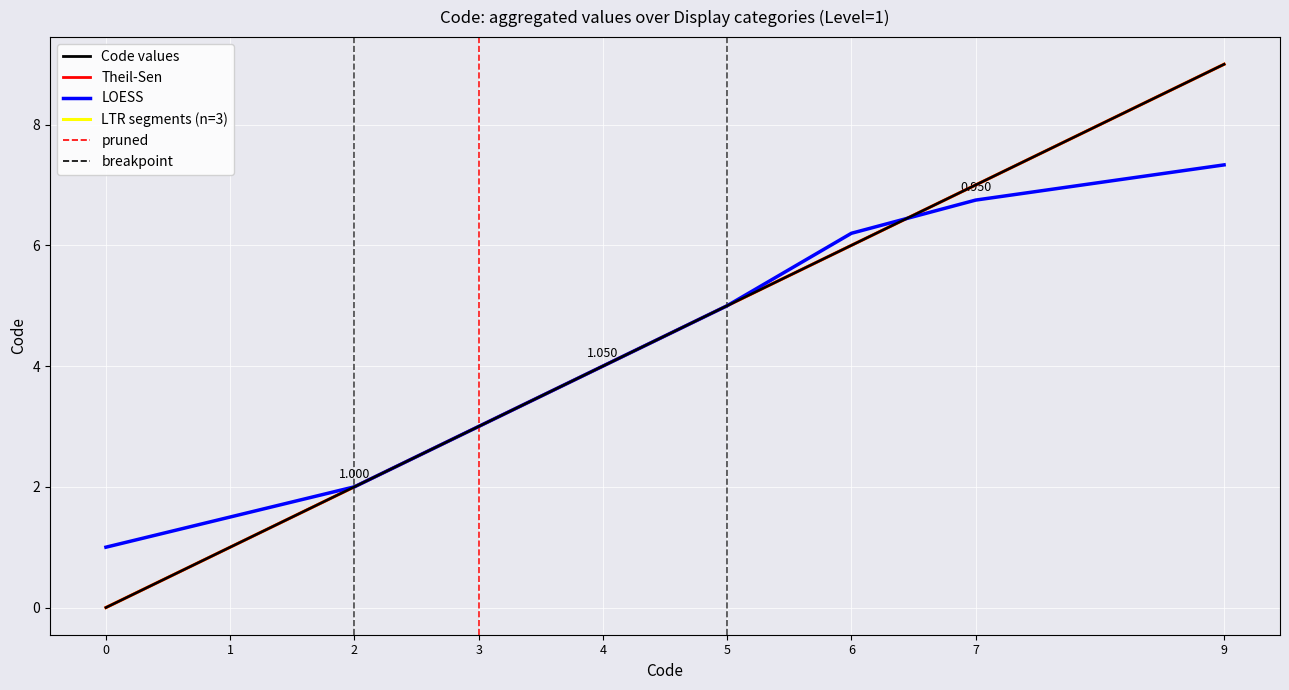

At which label is Theil-Sen closest to 4?

4